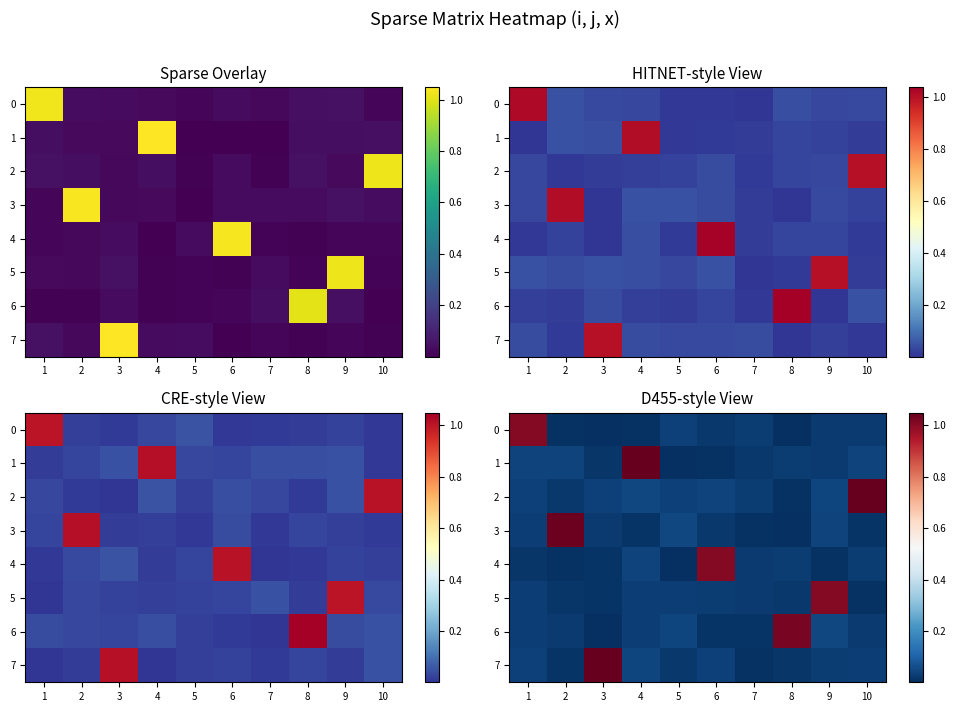

Between 5 and 7, which series saw the biggest shift?

row_3